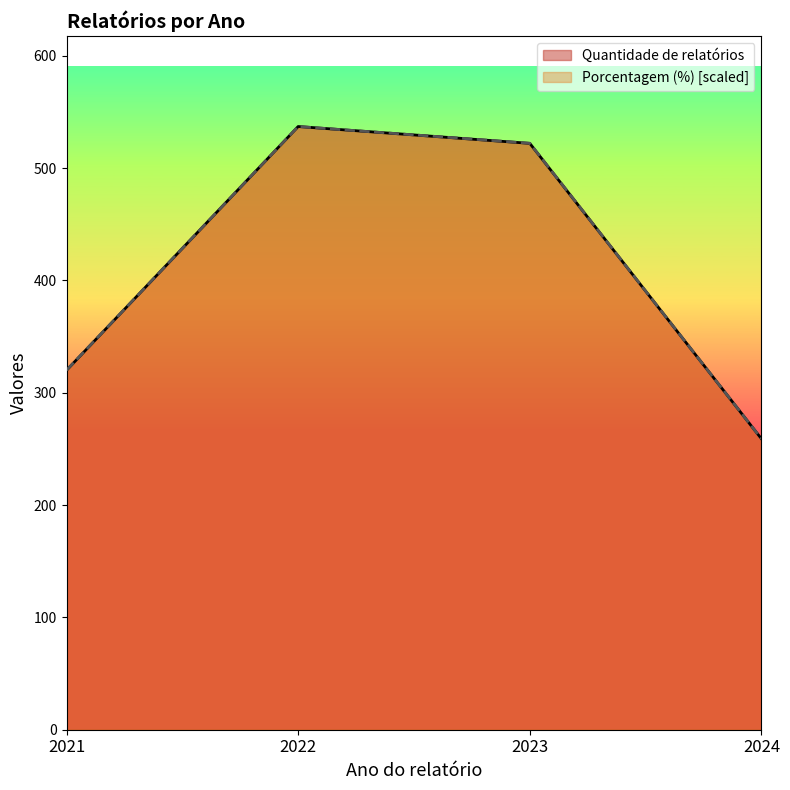

At which label does Porcentagem (%) first exceed 522?

2022